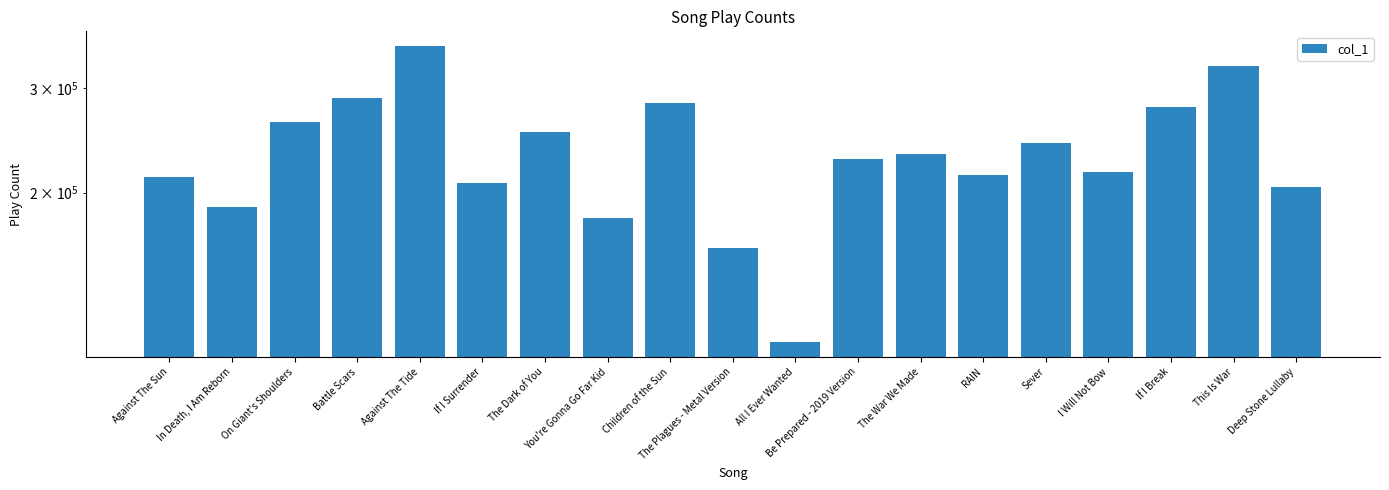

Read the value at Sever.

242000